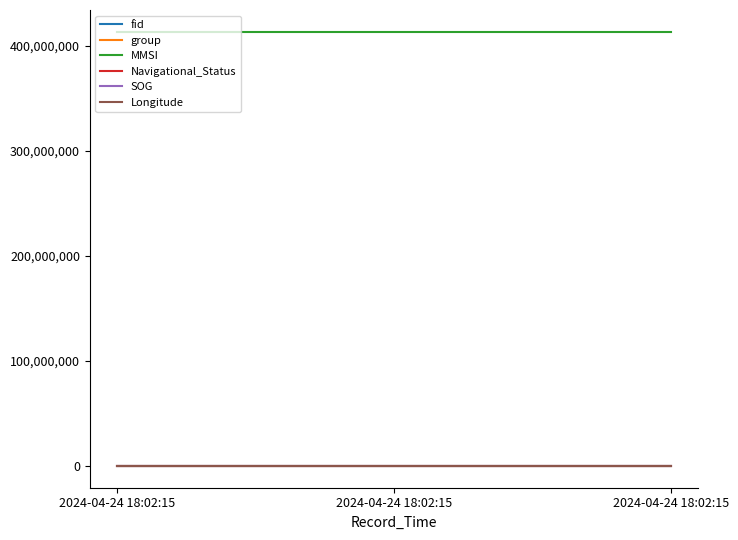

How many series are shown in this chart?

6